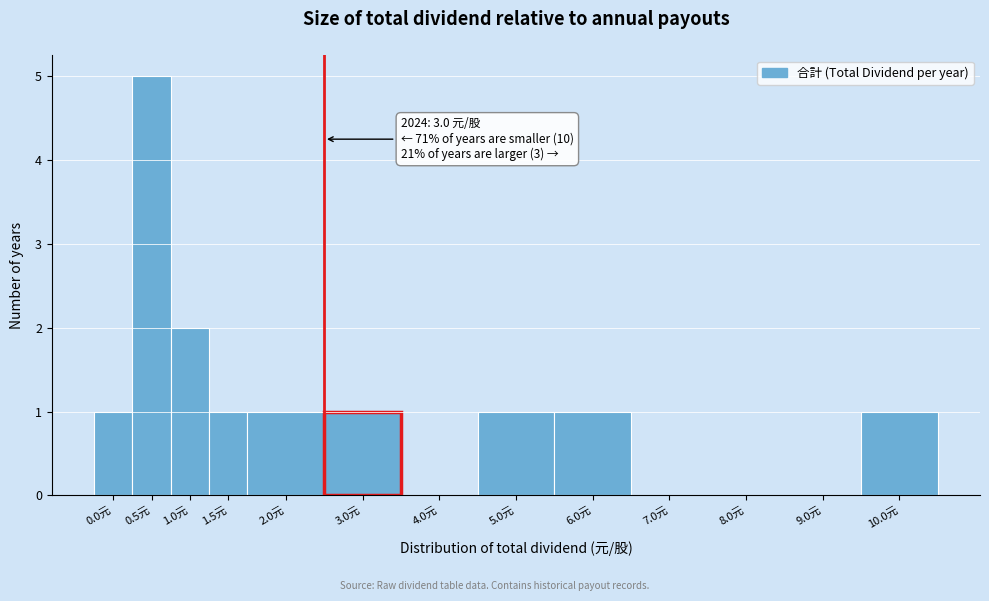

Reading left to right, transcribe all the data shown in this chart.

0.0元=1	0.5元=5	1.0元=2	1.5元=1	2.0元=1	3.0元=1	4.0元=0	5.0元=1	6.0元=1	7.0元=0	8.0元=0	9.0元=0	10.0元=1